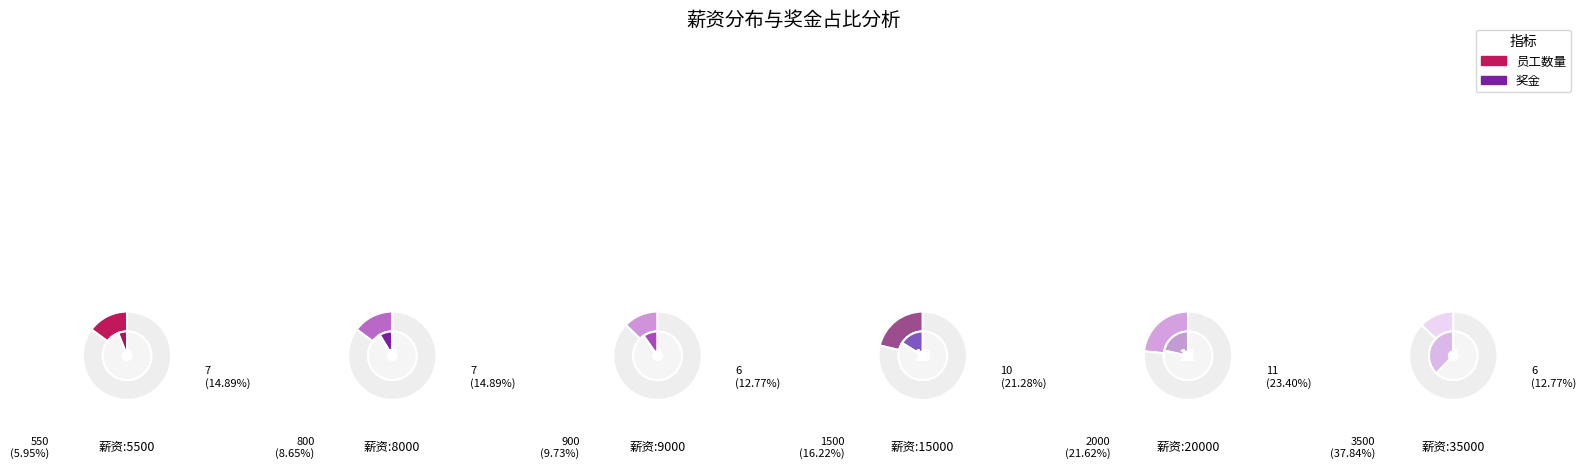

To the nearest percent, what percentage of the pie is 5500?

6%